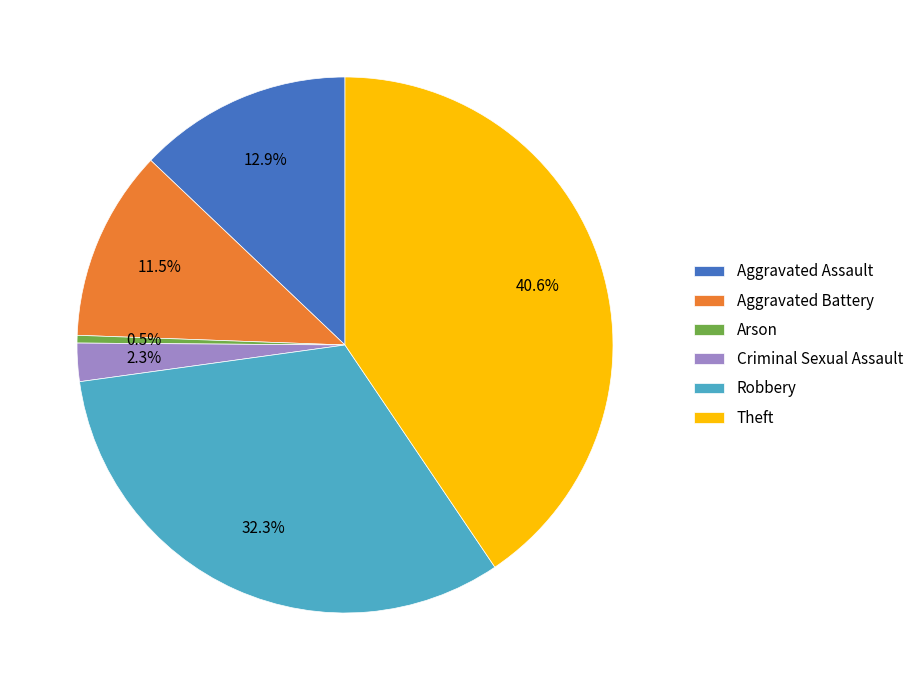

What is the total percentage of Criminal Sexual Assault and Aggravated Assault?

15.2%